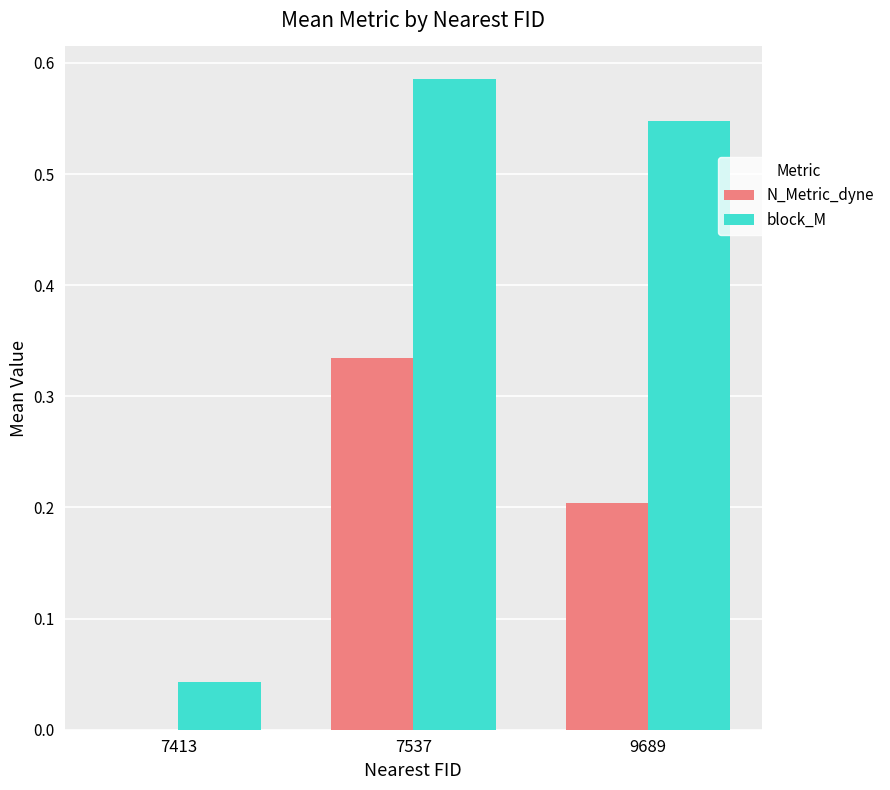

Which series has the largest total across all categories?

block_M